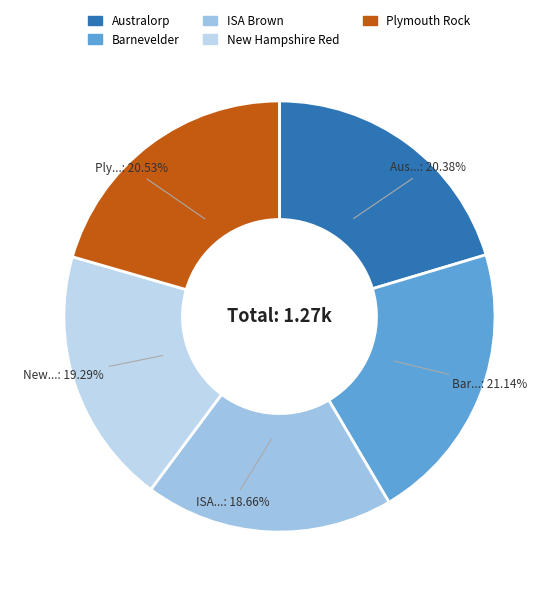

How many slices are in this pie chart?

5